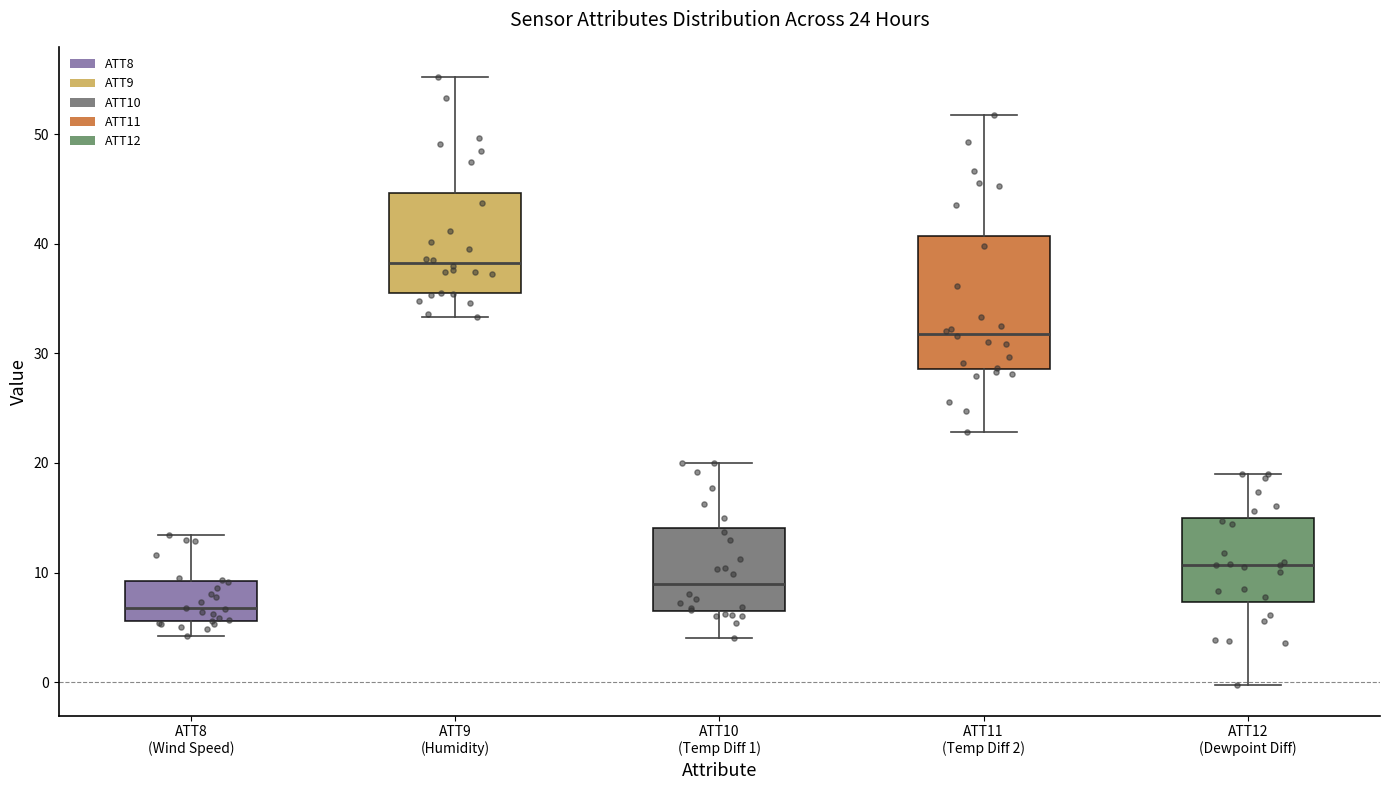

Which box's median line is the lowest?

ATT8 (Wind Speed)